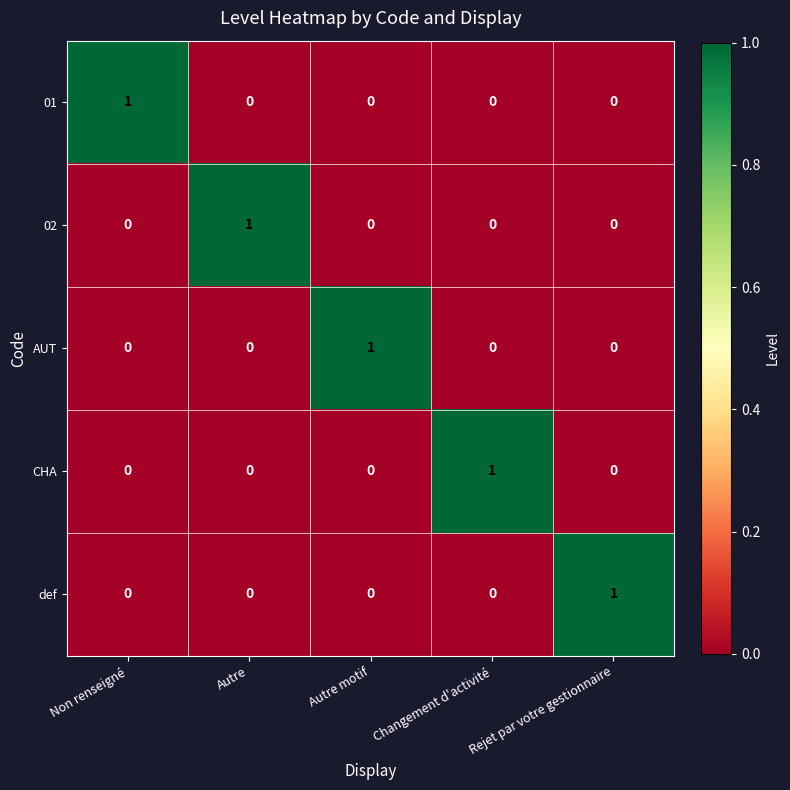

The value of 01 at Rejet par votre gestionnaire is 0. True or false?

True